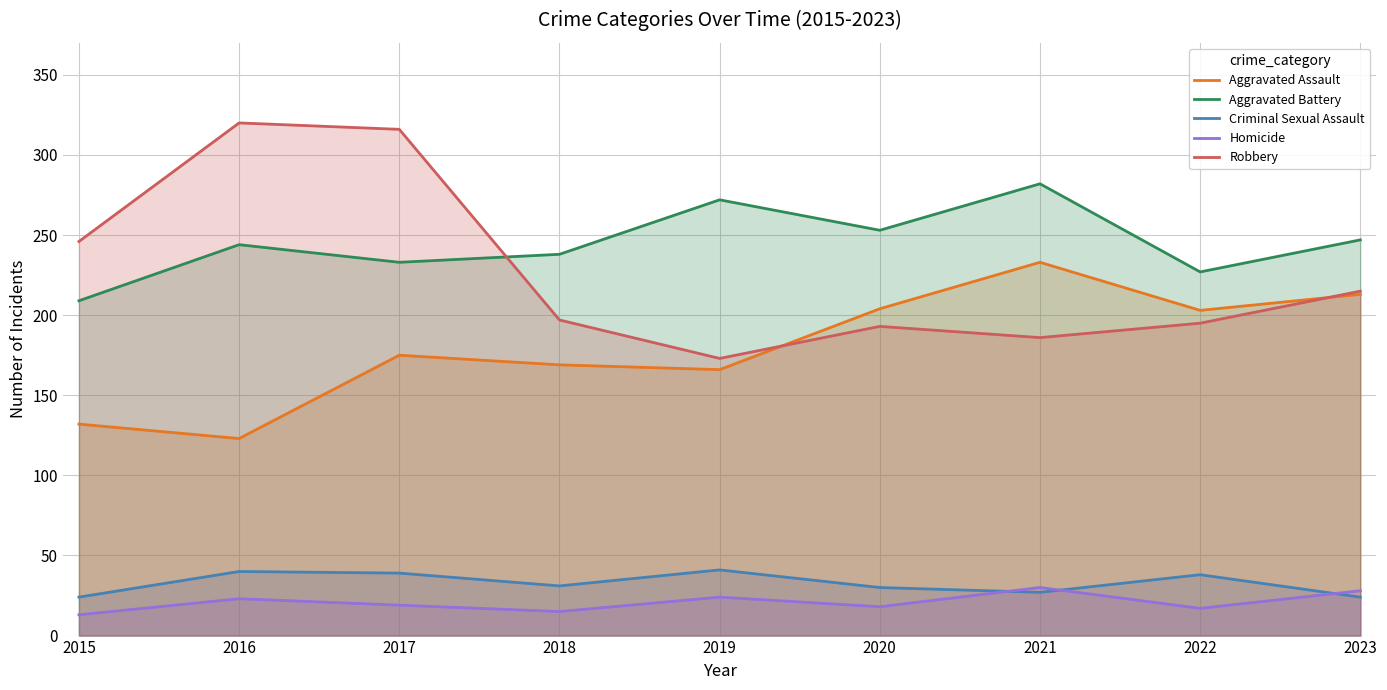

What is the average value of the Aggravated Assault series?

180